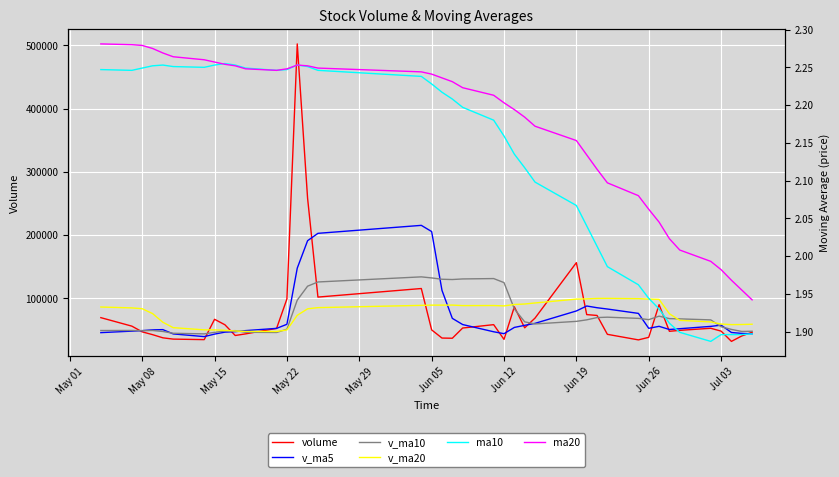

How many lines are shown in the chart?

6